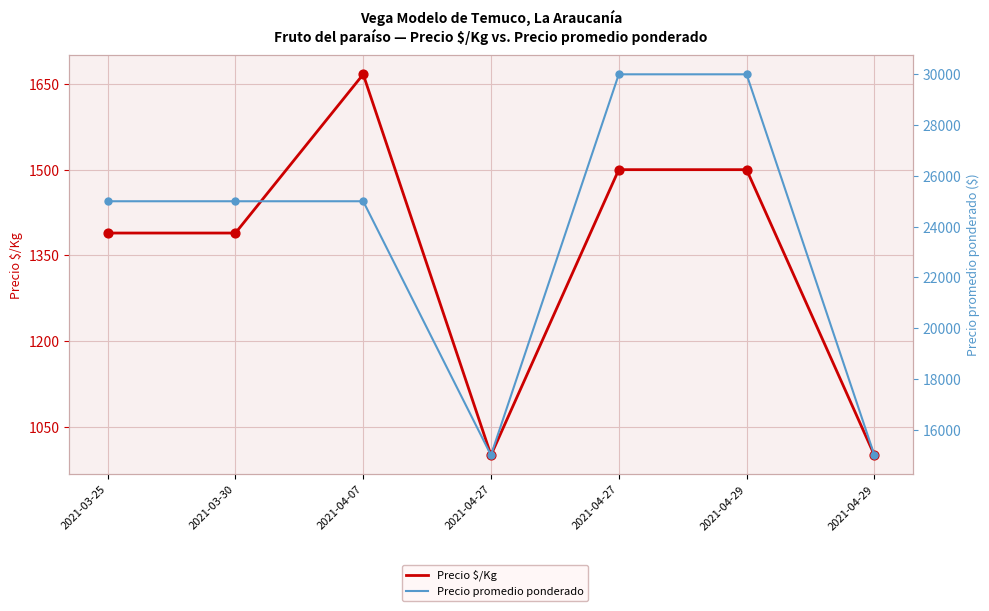

Which series has the largest Y range (max minus min)?

Precio promedio ponderado